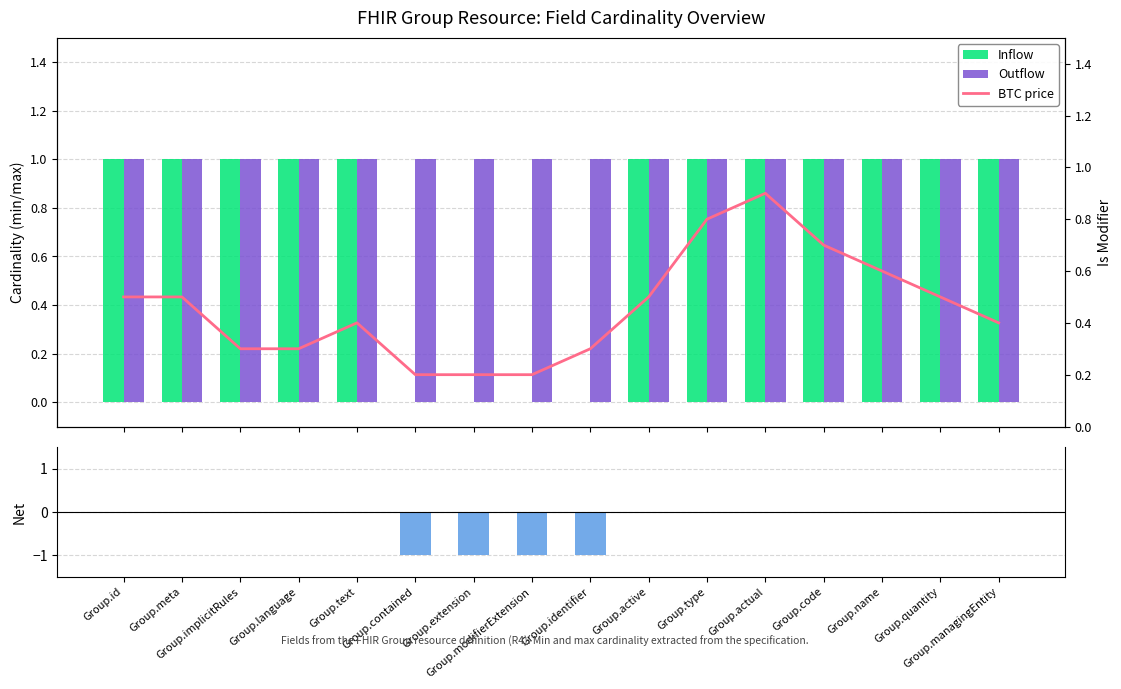

What is the total value across all series at Group.identifier?

0.3